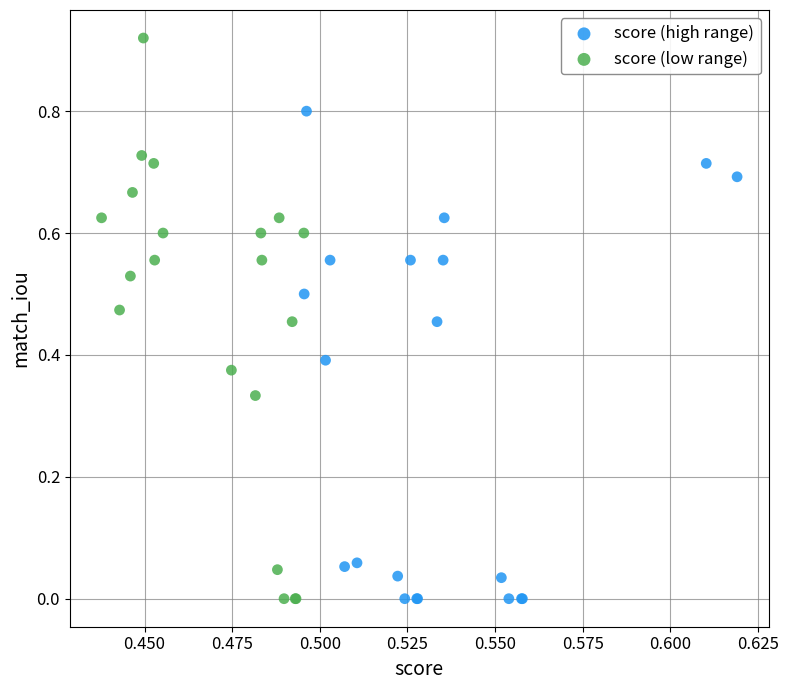

Which series contains the highest Y value?

score (low range)